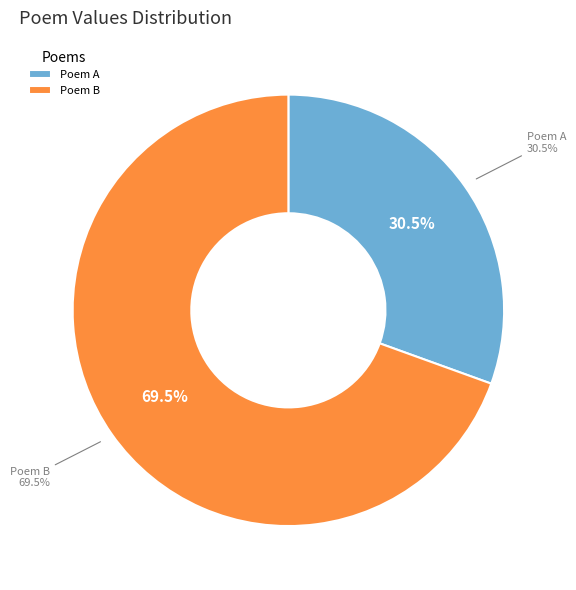

Count the number of slices in the pie.

2